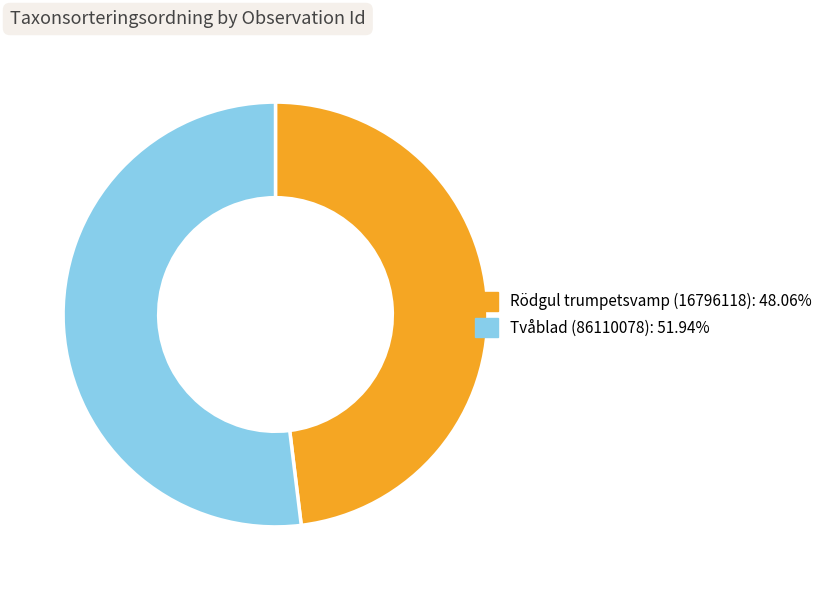

Is there any slice that represents more than half of the pie?

Yes